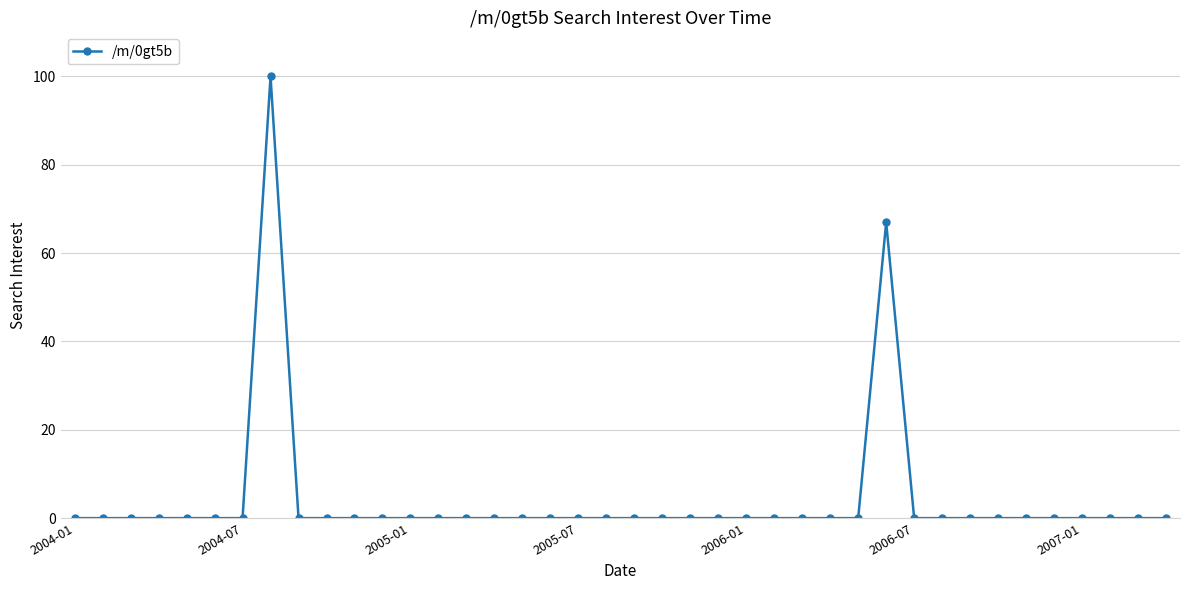

What is the difference between the maximum and minimum values?

100